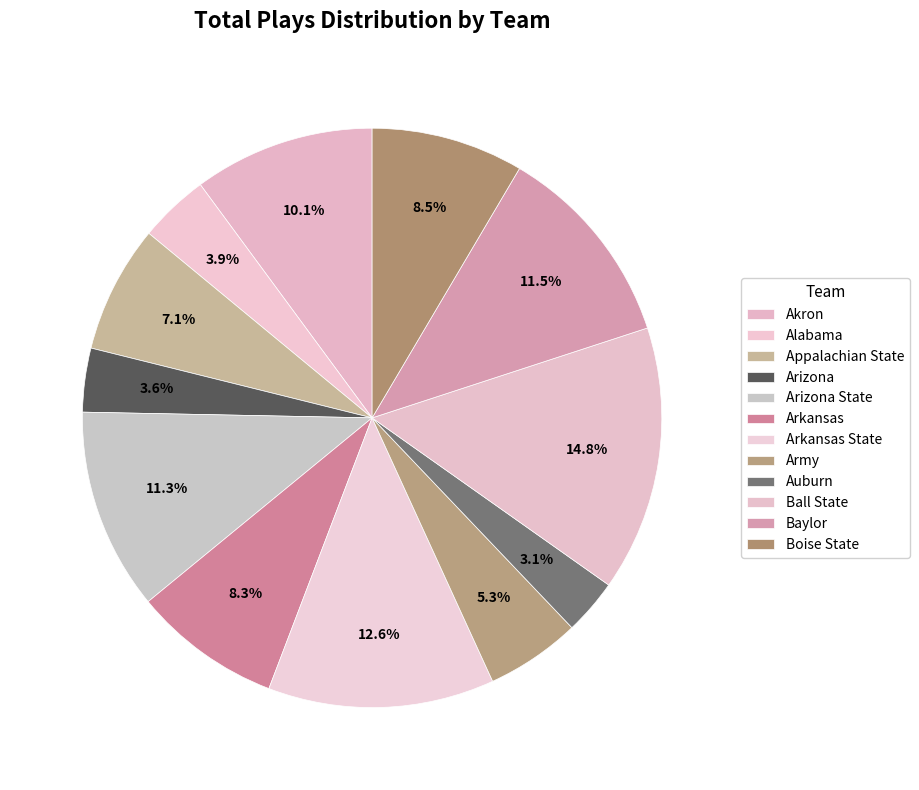

Count the number of slices in the pie.

12